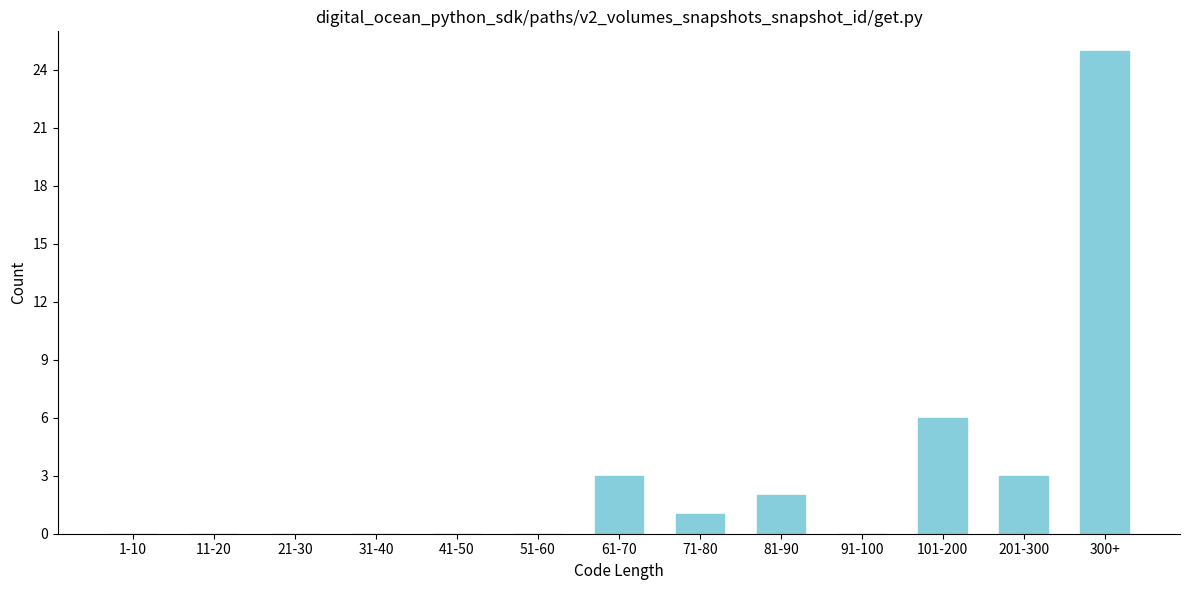

Reading right to left, list all the values displayed in this chart.

300+=25	201-300=3	101-200=6	91-100=0	81-90=2	71-80=1	61-70=3	51-60=0	41-50=0	31-40=0	21-30=0	11-20=0	1-10=0